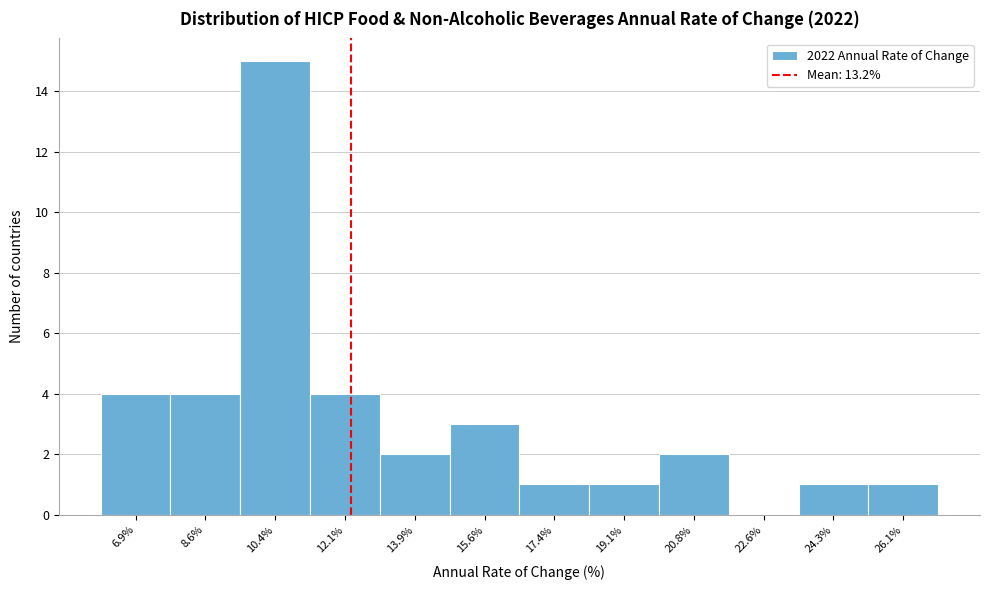

Reading left to right, extract all data points from this chart.

6.9%=4	8.6%=4	10.4%=15	12.1%=4	13.9%=2	15.6%=3	17.4%=1	19.1%=1	20.8%=2	22.6%=0	24.3%=1	26.1%=1